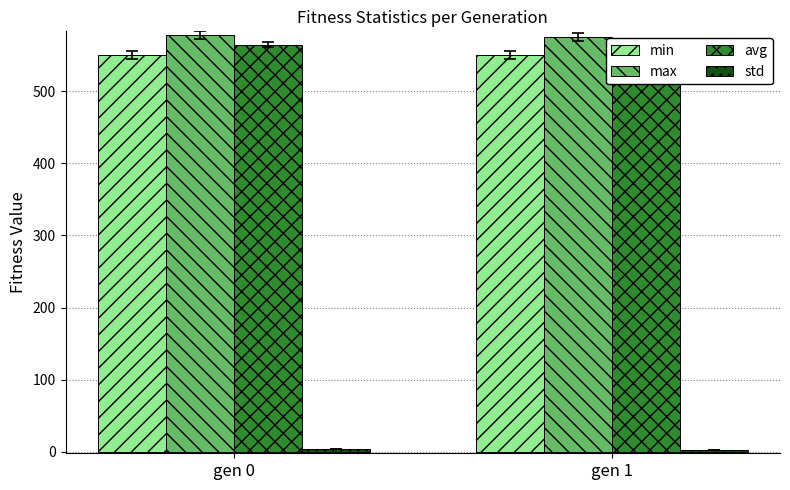

Rank the categories by std value from highest to lowest.

gen 0, gen 1